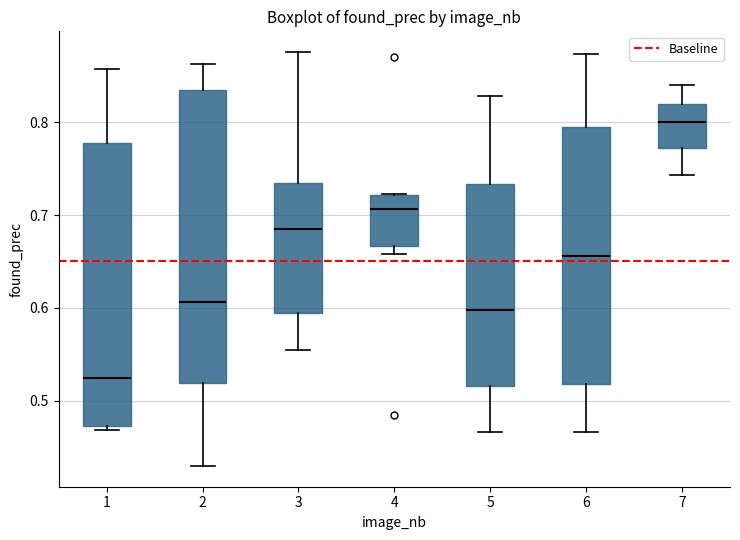

Which box is the tallest, from its lower edge to its upper edge?

2